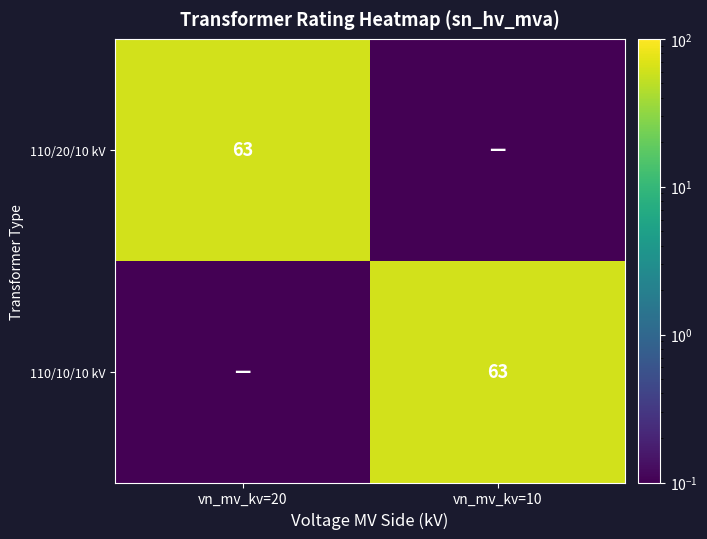

What is the difference between the highest and lowest values at vn_mv_kv=10?

62.9